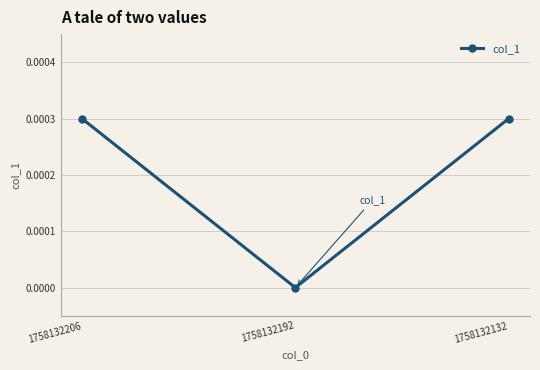

Count the values in the range 0 to 1.

3